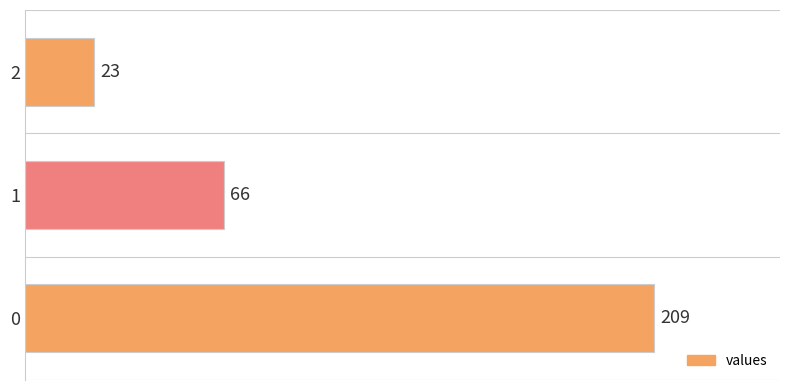

True or false: the data shows 209 at 0.

True